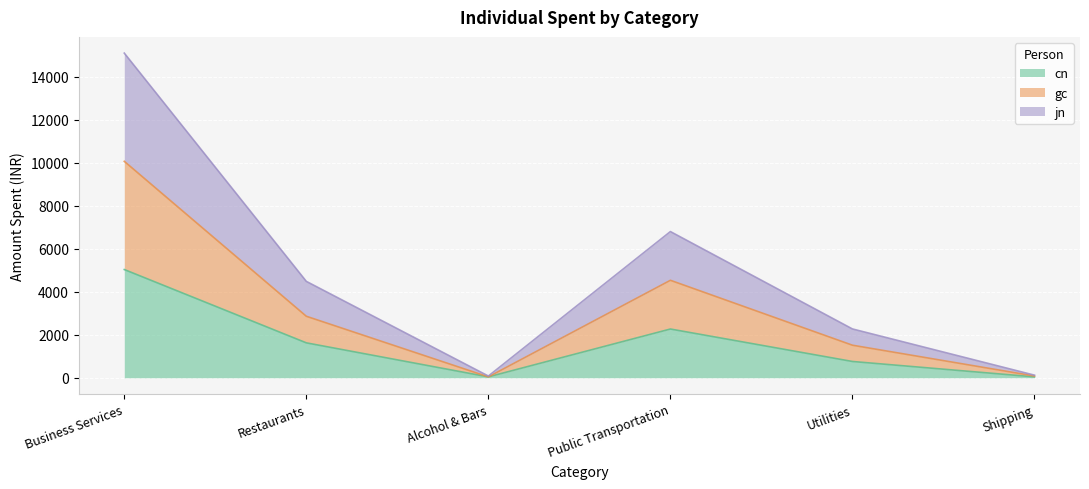

What are all the series names shown in the legend?

cn, gc, jn